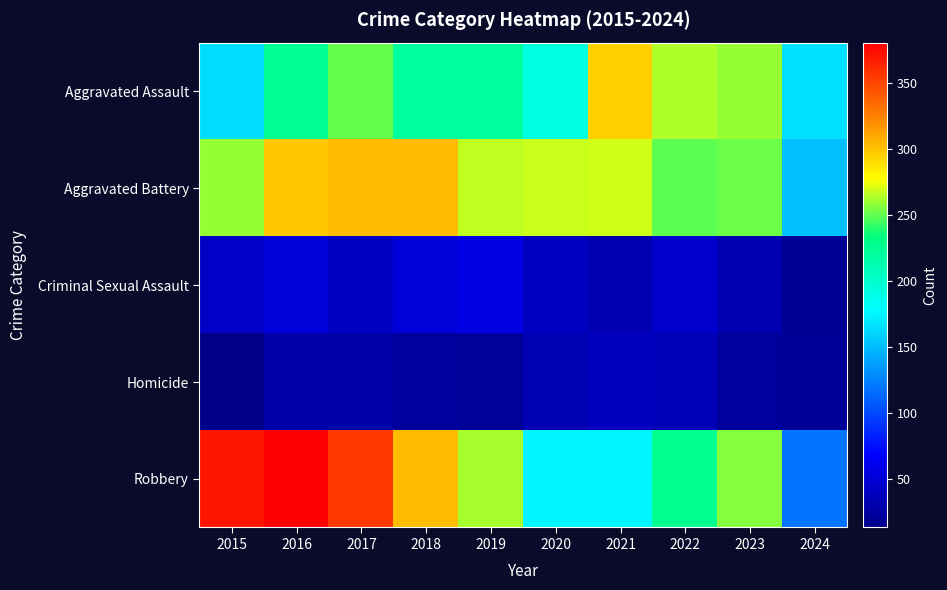

How many series are shown in this chart?

5